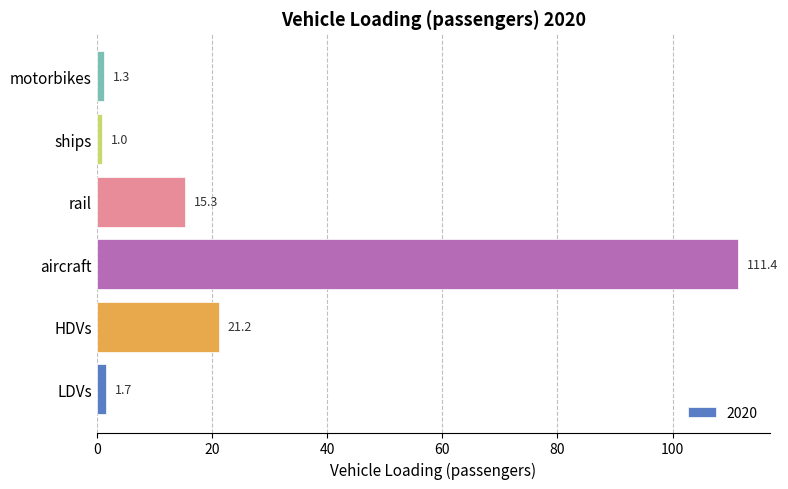

Rank the categories by value from lowest to highest.

ships, motorbikes, LDVs, rail, HDVs, aircraft